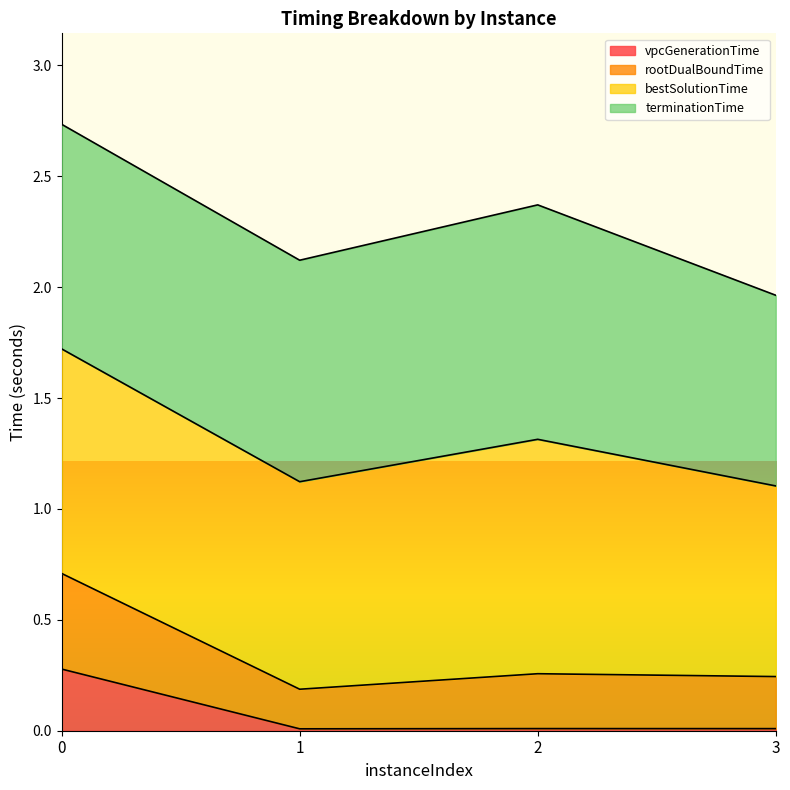

How many lines are shown in the chart?

4